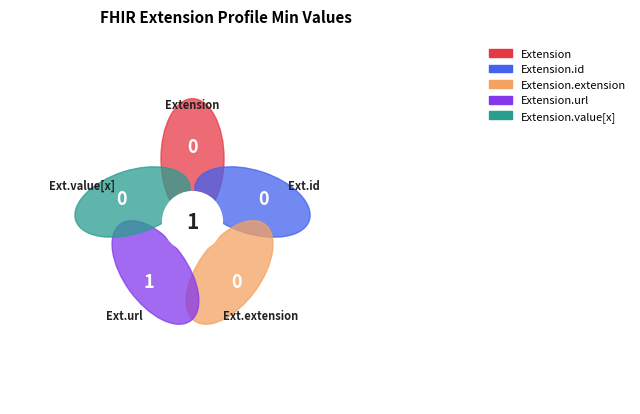

Does any single category account for the majority?

Yes